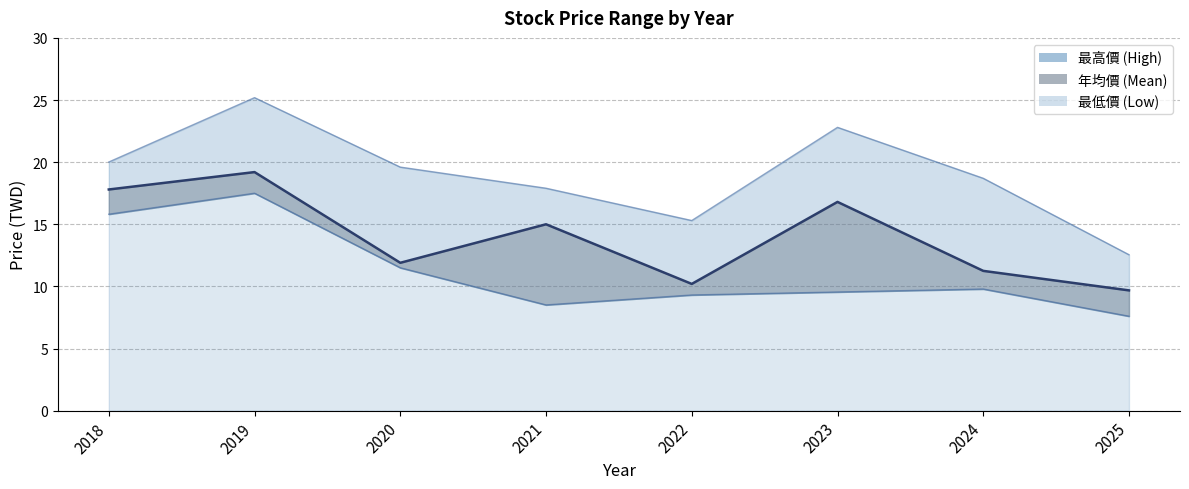

What is the difference between the maximum and minimum values in the 最高價 series?

12.6